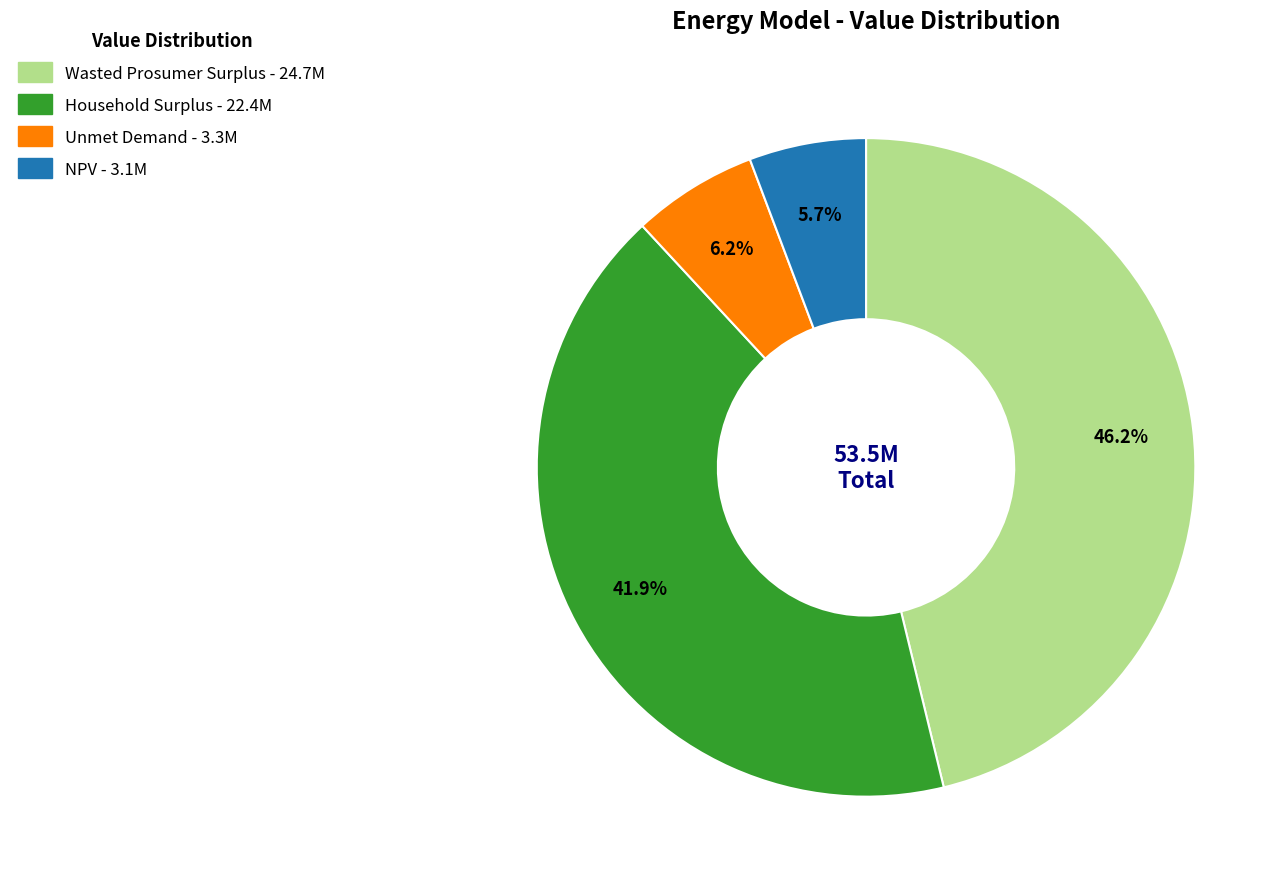

Is there a majority slice in this chart?

No